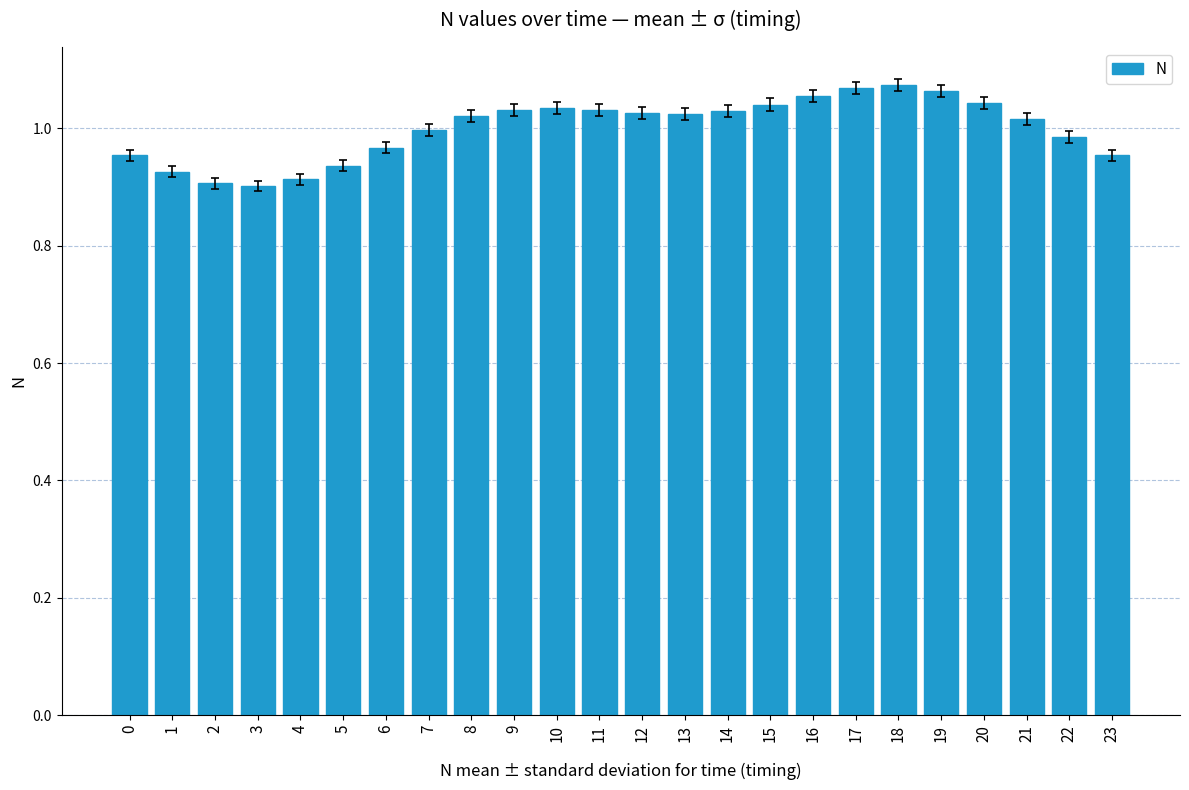

What is the sum of all values?

24.0